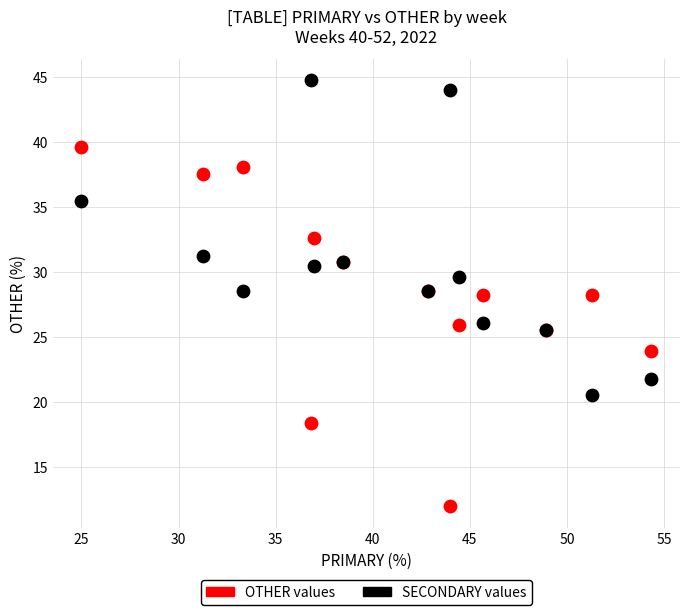

What are all the series names shown in the legend?

OTHER values, SECONDARY values